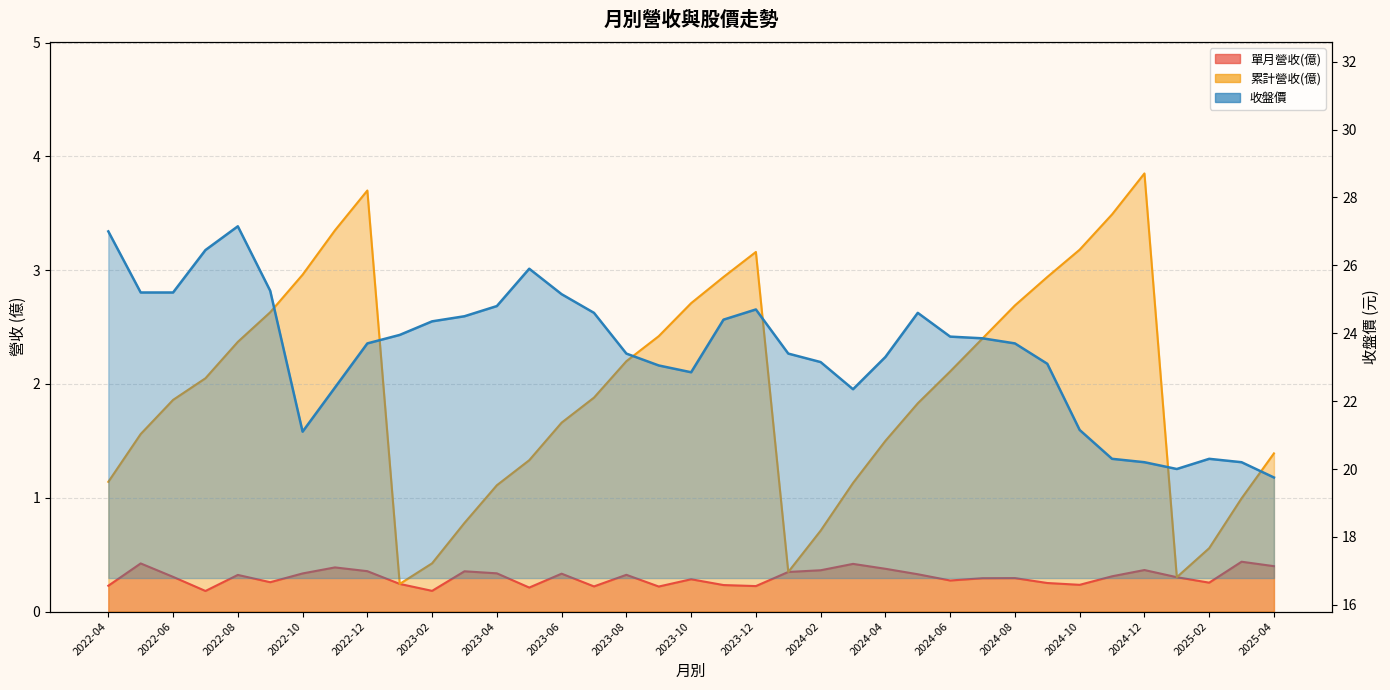

What is the smallest value displayed?

0.2